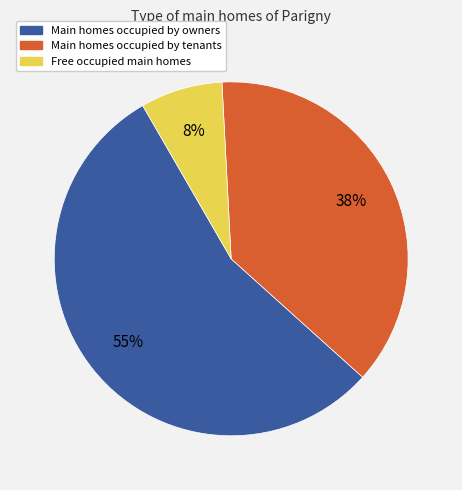

How many segments does this pie chart have?

3